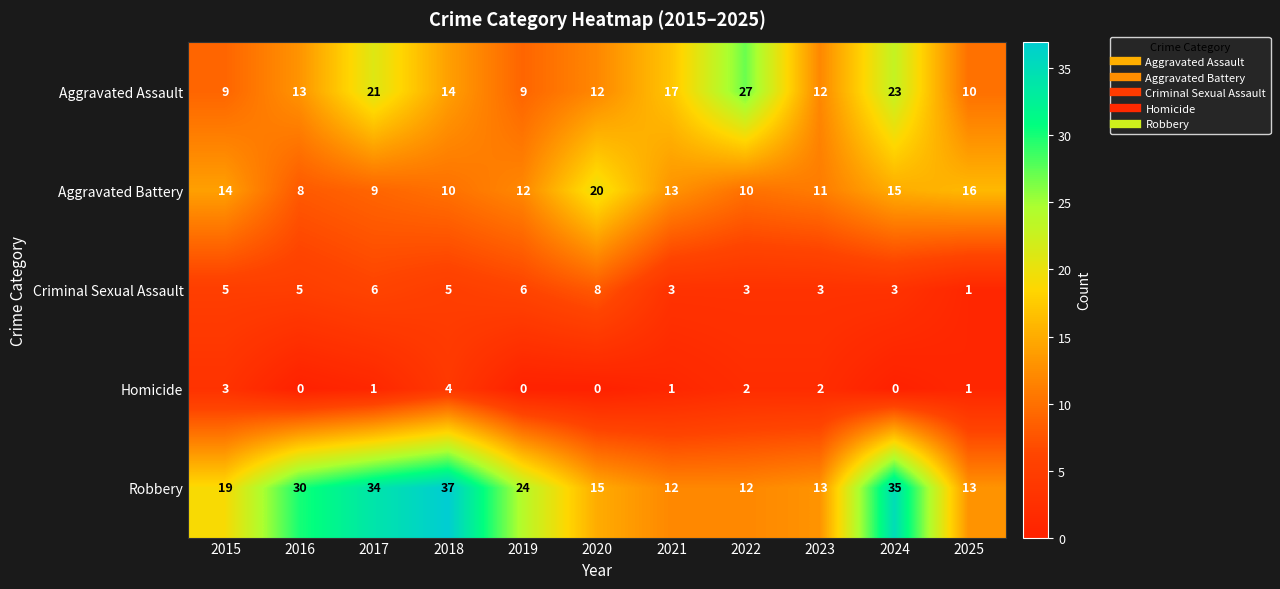

Count the number of data series in this chart.

5